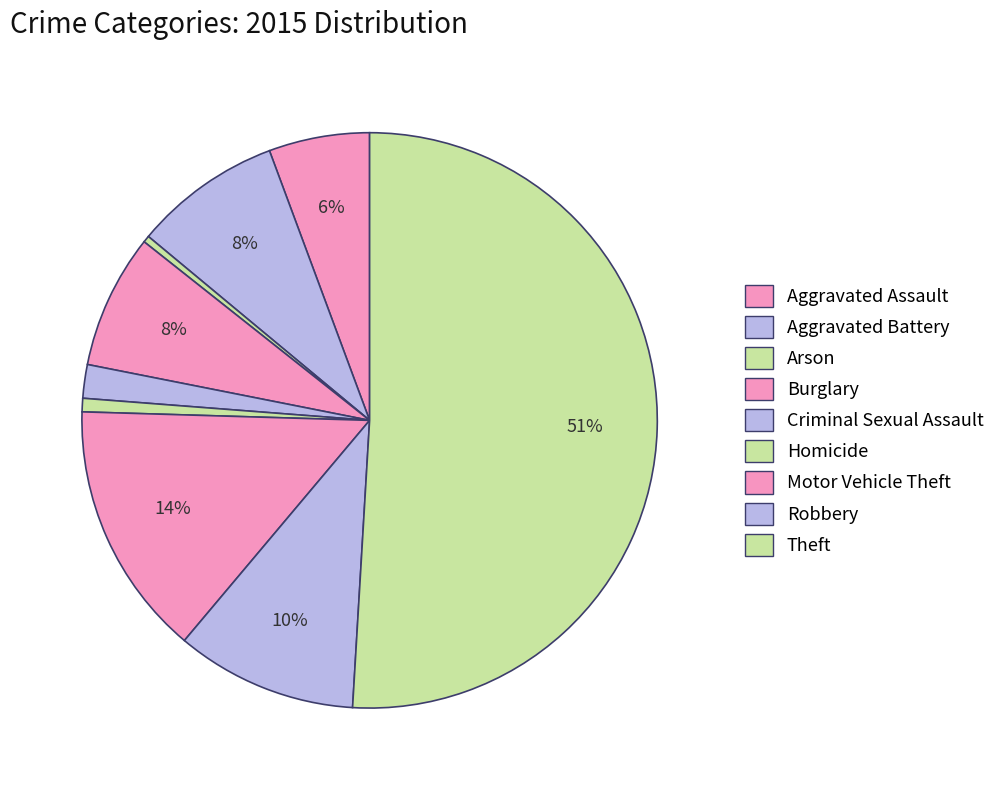

How many segments does this pie chart have?

9